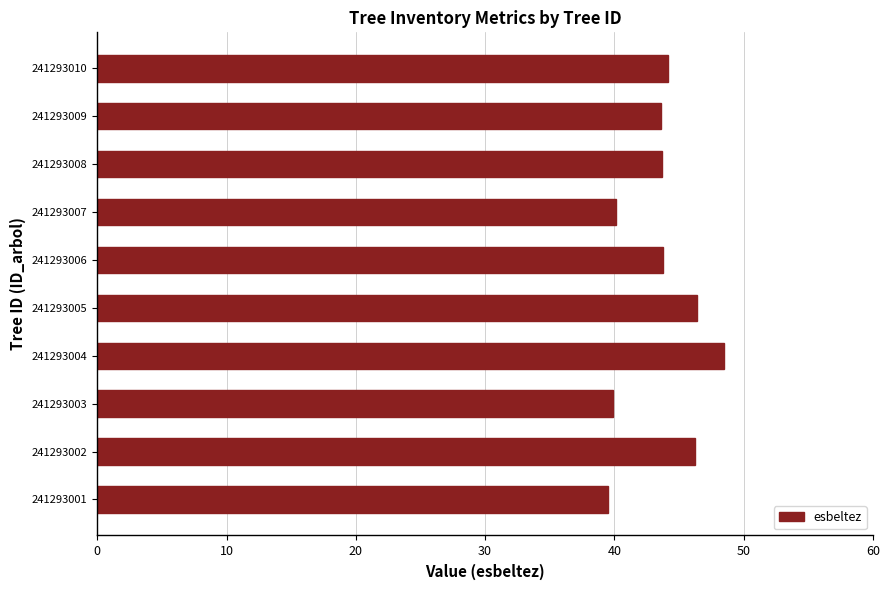

What is the change in value from 241293002 to 241293004?

+2.2